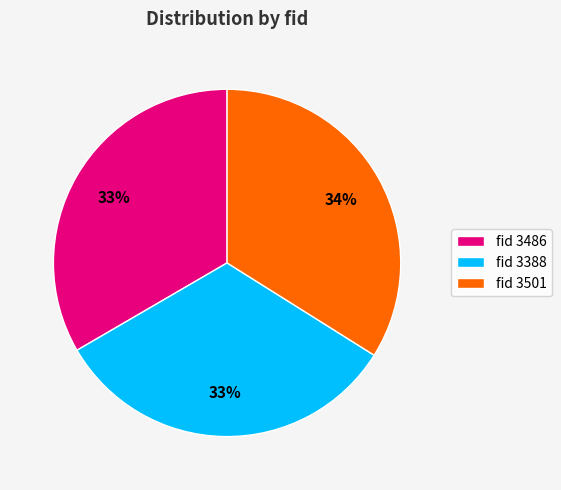

Which slice is the largest?

fid 3501